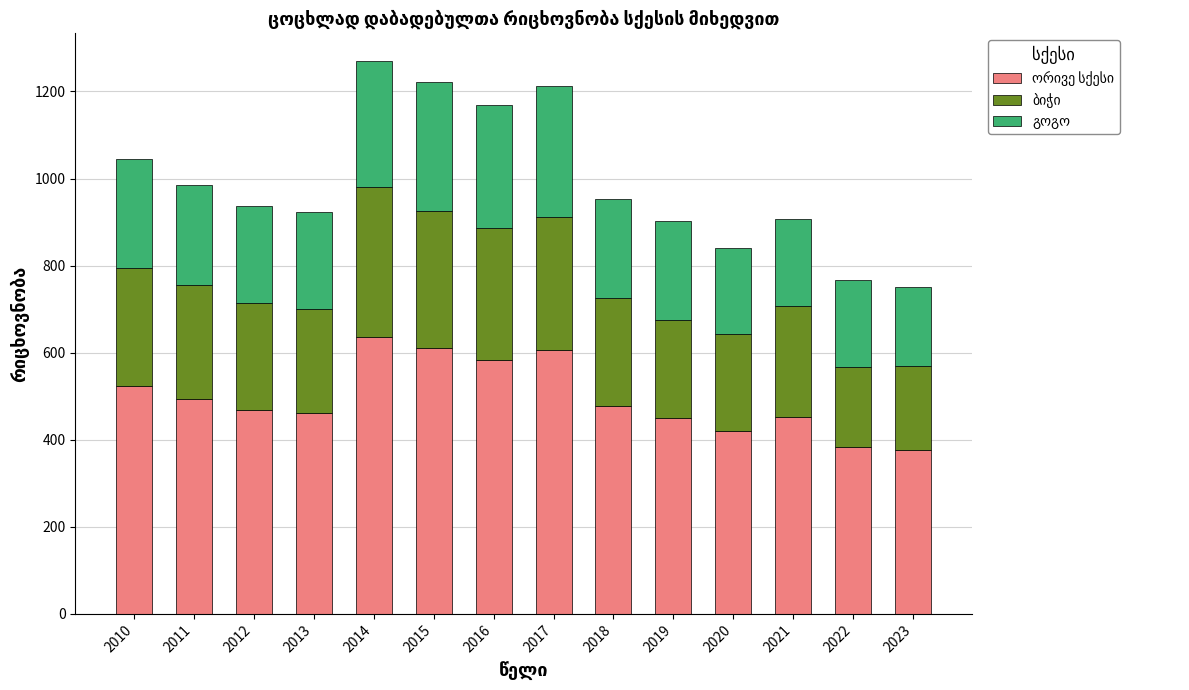

What is the total value across all series at 2019?

902